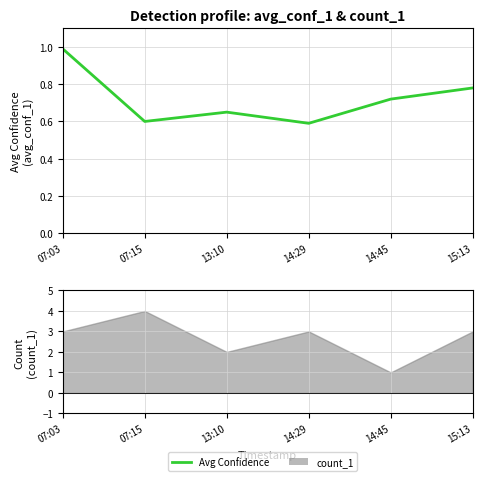

How many interior local valleys (lower than both neighbors) does the data have?

2